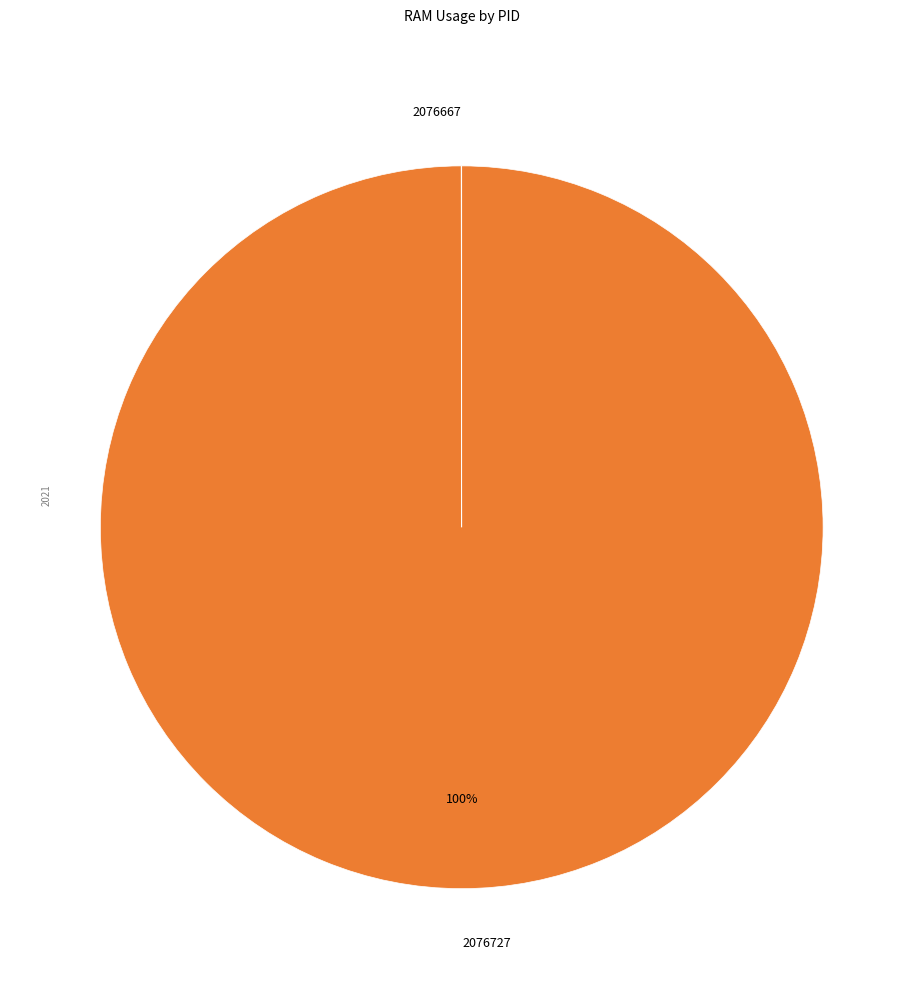

Does 2076727 represent more than half of the total?

Yes